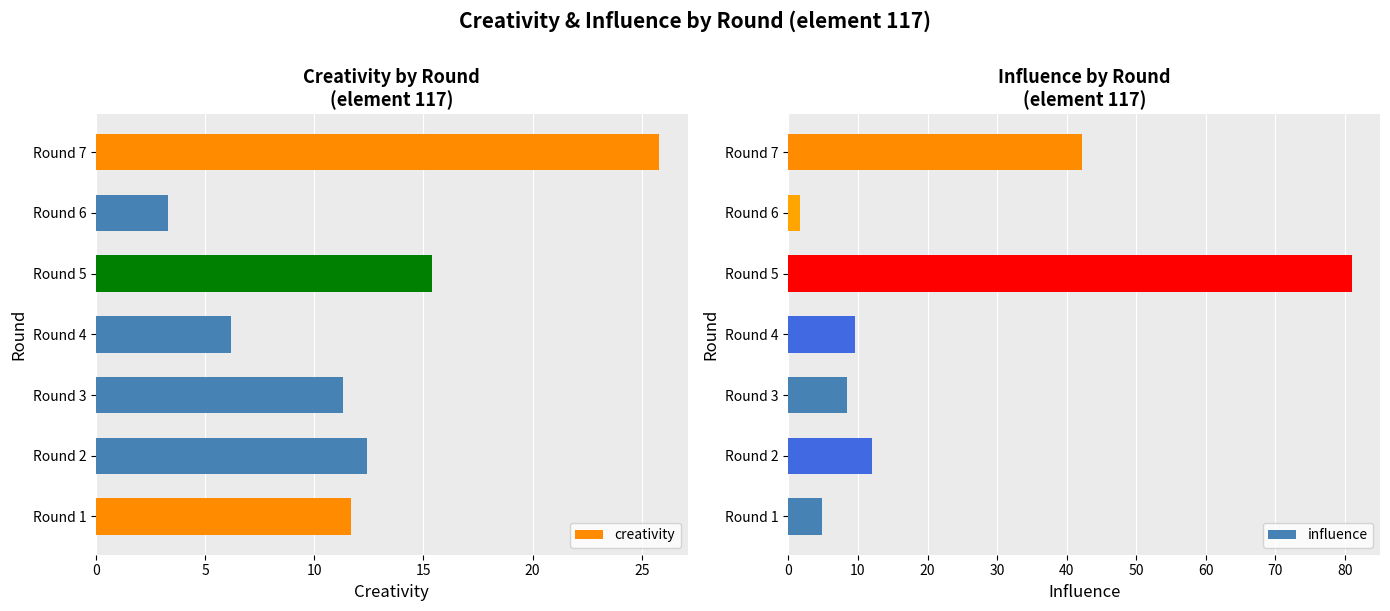

List the series in order of their overall mean, highest first.

influence, creativity